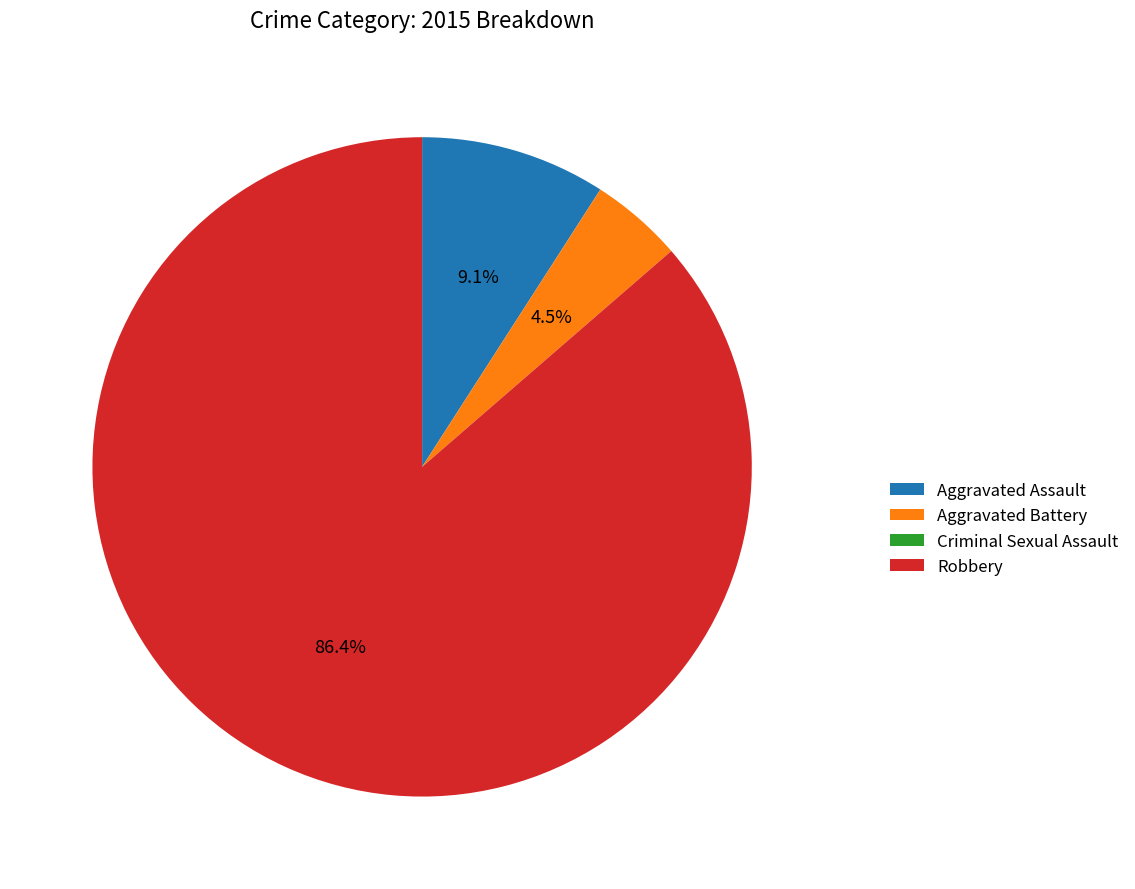

The Robbery slice represents 95% of the pie. True or false?

False